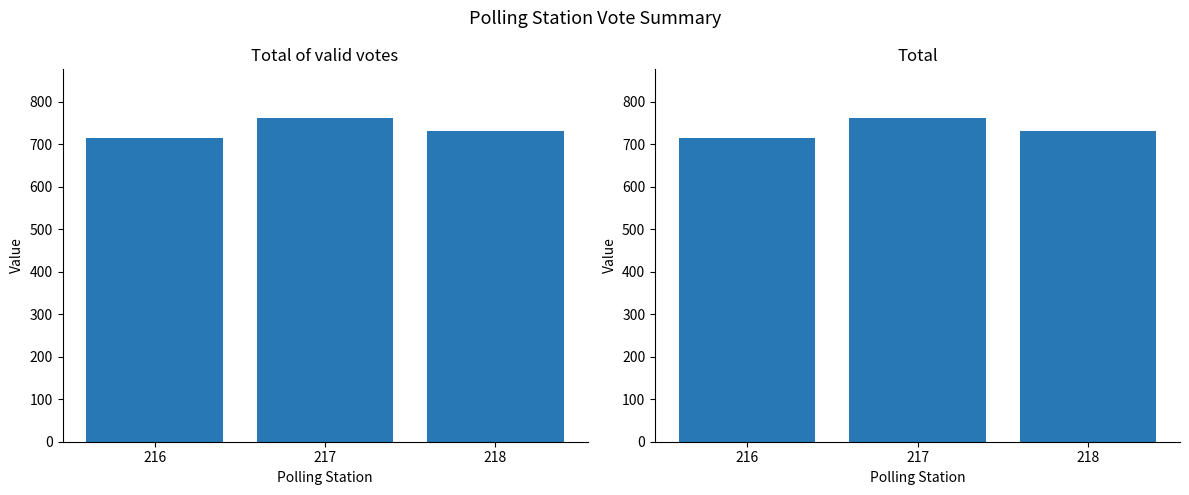

Which series has the largest range (max minus min)?

Total of valid votes